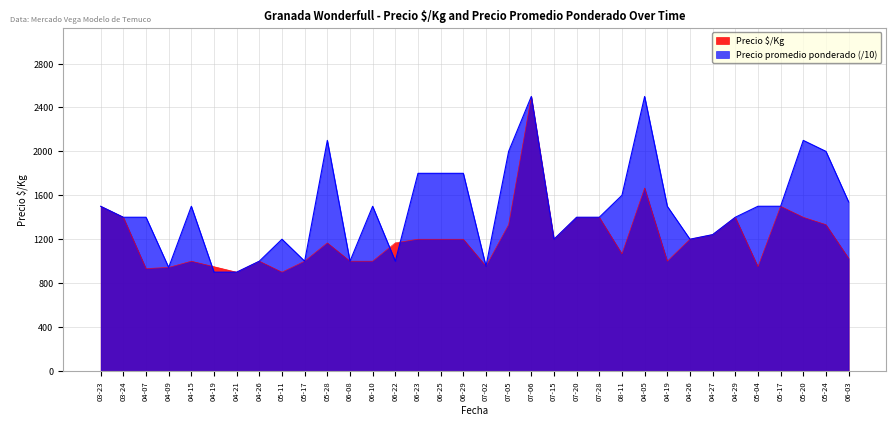

What are all the series names shown in the legend?

Precio $/Kg, Precio promedio ponderado (/10)